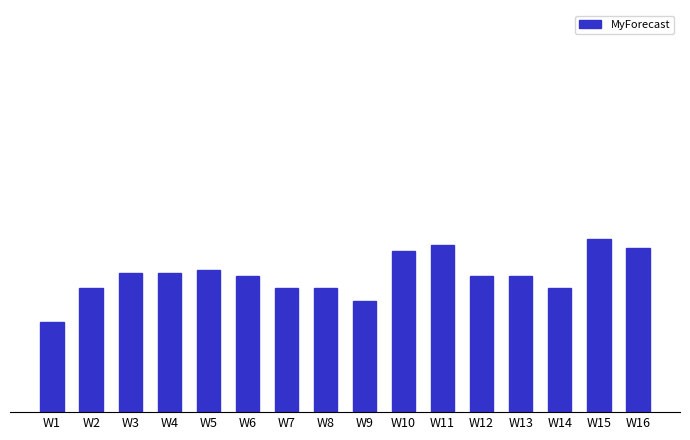

Reading left to right, what are all the values shown in this chart?

29	40	45	45	46	44	40	40	36	52	54	44	44	40	56	53